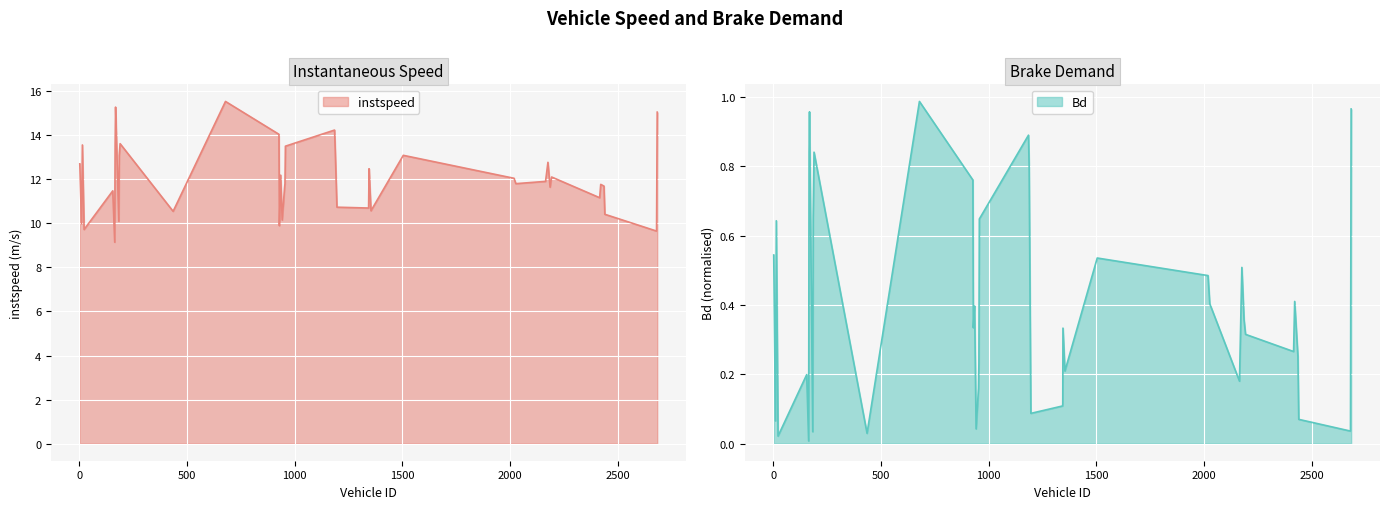

What position from the right is 1345.0?

15